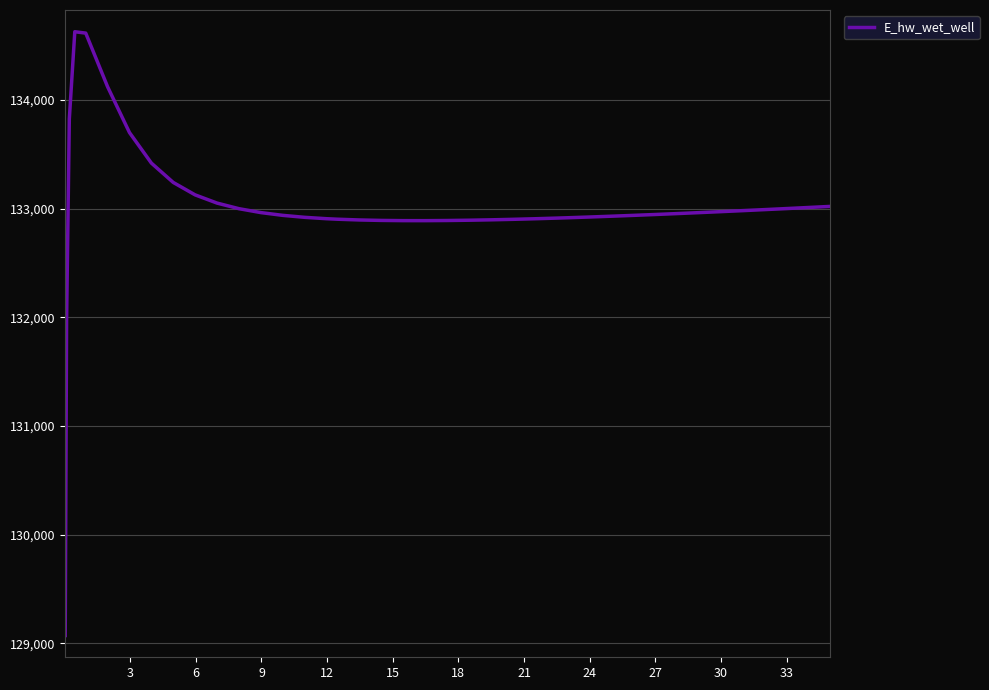

What is the smallest value displayed?

129070.3